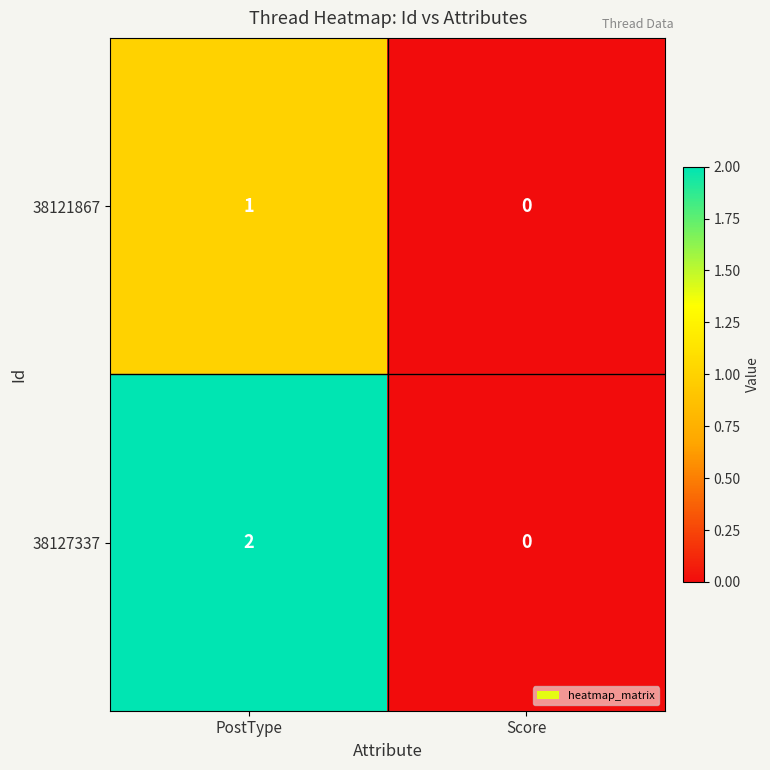

What is the maximum value shown in the chart?

2